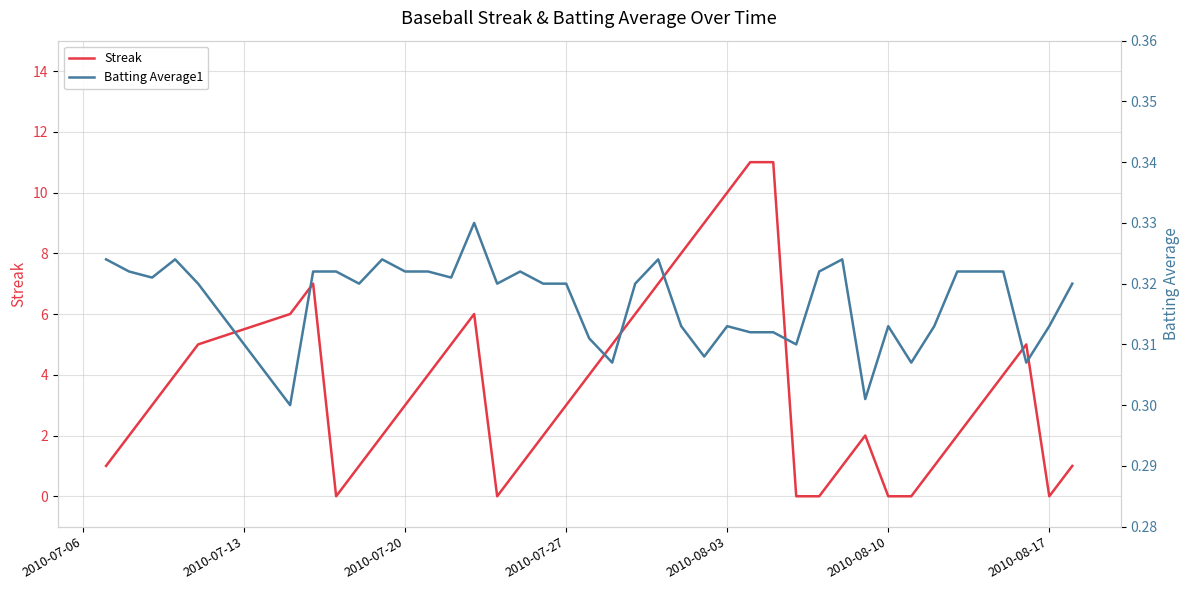

True or false: Streak has a value of 17 at 2010-08-03.

False